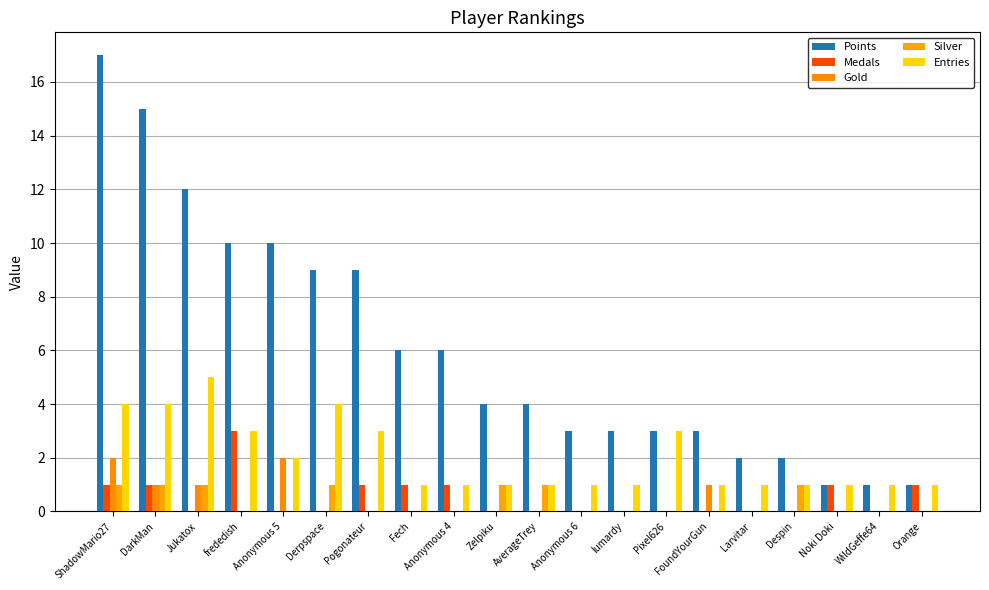

At which category is the sum across all series the highest?

ShadowMario27